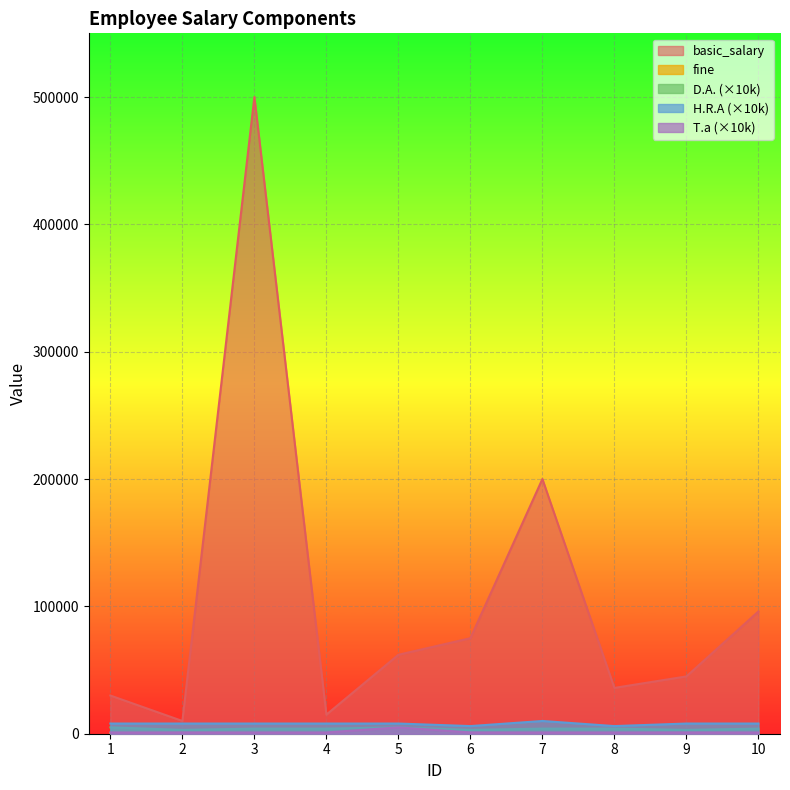

What is the average value of the basic_salary series?

106900